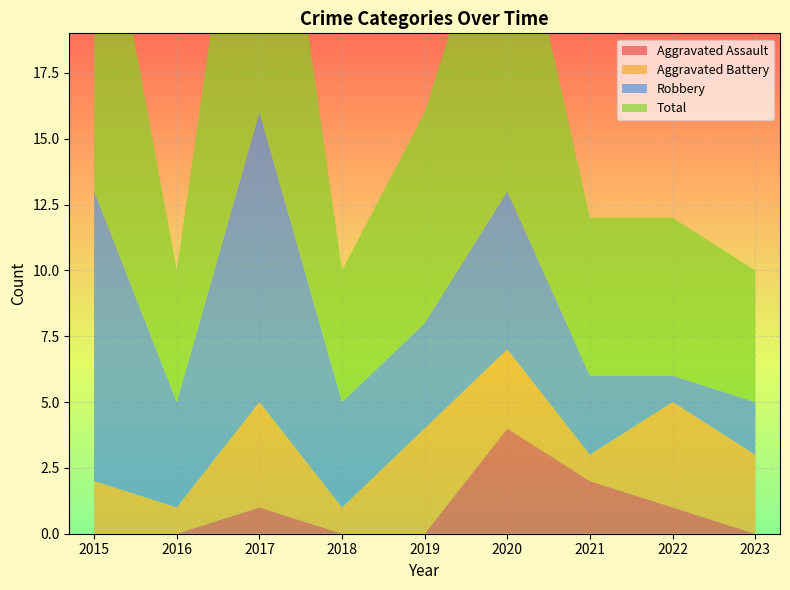

Reading right to left, extract all data points from this chart.

Aggravated Assault: 0	1	2	4	0	0	1	0	0
Aggravated Battery: 3	4	1	3	4	1	4	1	2
Robbery: 2	1	3	6	4	4	11	4	11
Total: 5	6	6	13	8	5	16	5	14